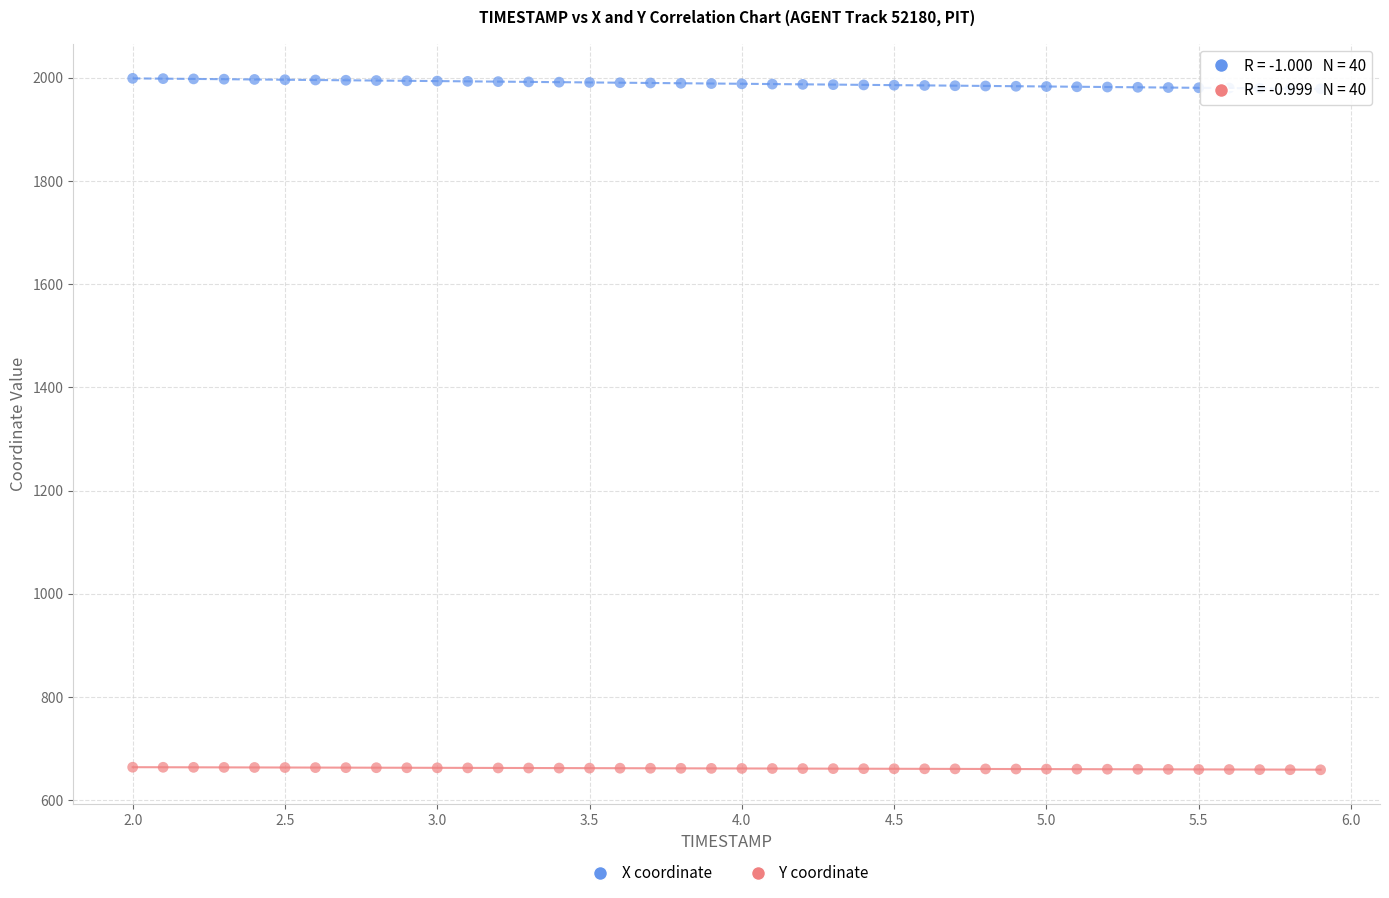

Across all data points, what is the range of X values (max minus min)?

3.9